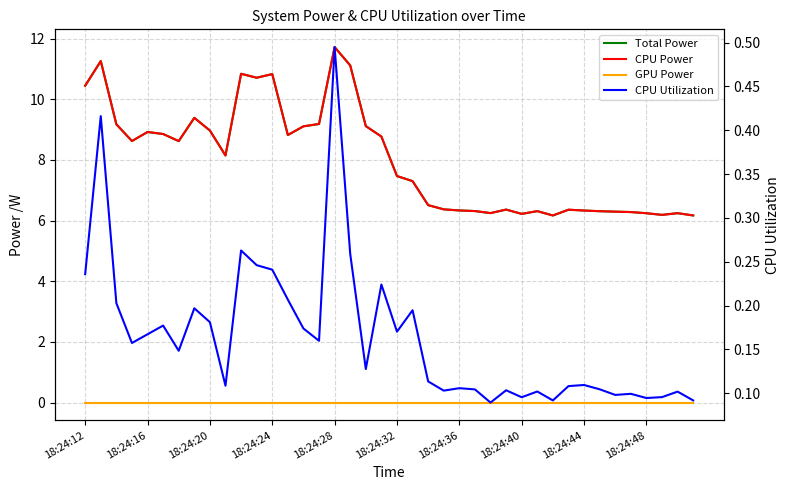

What is the total value across all series at 10?

21.9